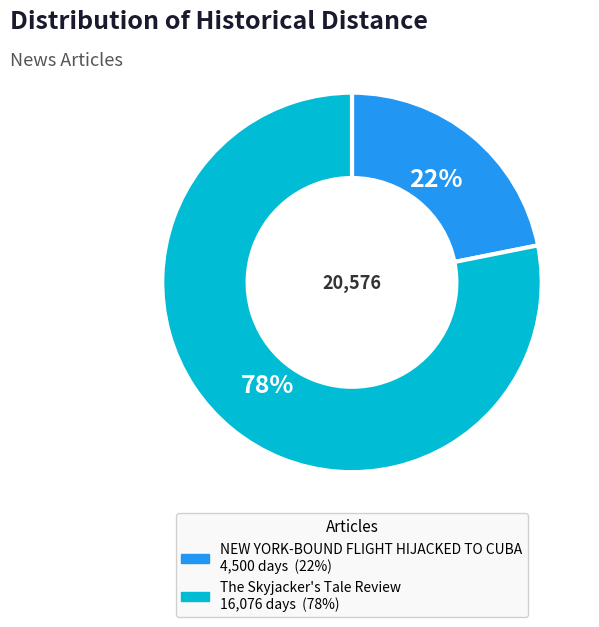

Rank the categories by value from lowest to highest.

NEW YORK-BOUND FLIGHT HIJACKED TO CUBA, The Skyjacker's Tale Review